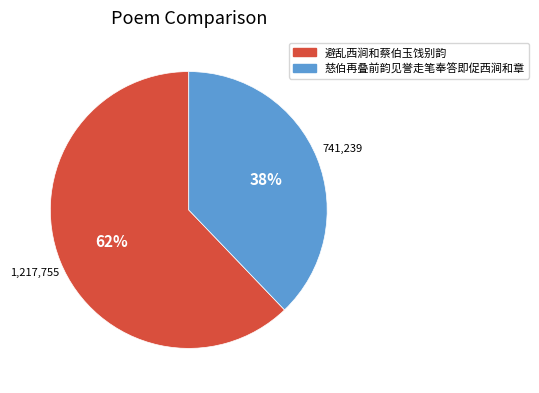

True or false: 避乱西涧和蔡伯玉饯别韵 accounts for 53% of the total.

False